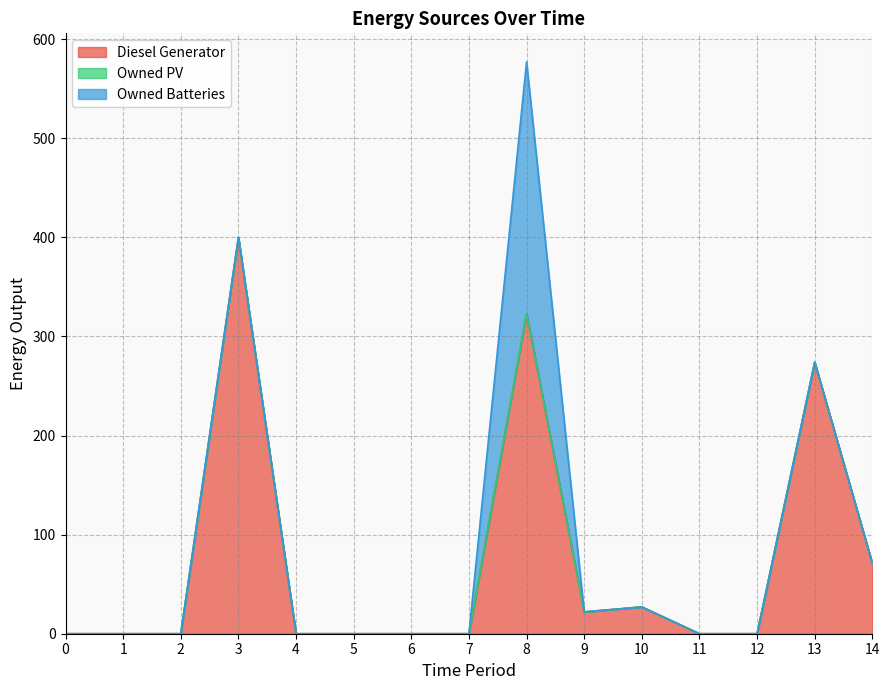

Which series has the largest total across all categories?

Diesel Generator